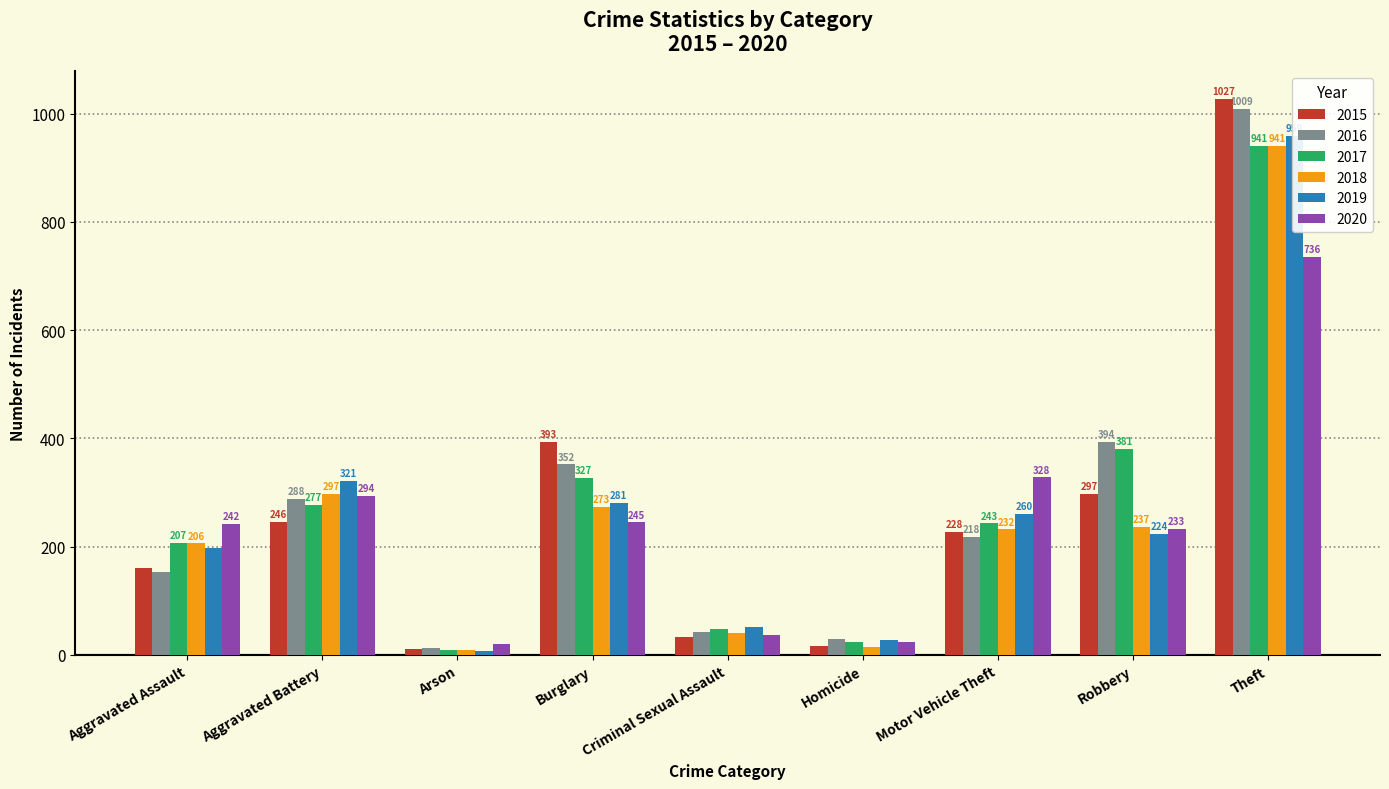

Which category has the lowest value in the 2020 series?

Arson